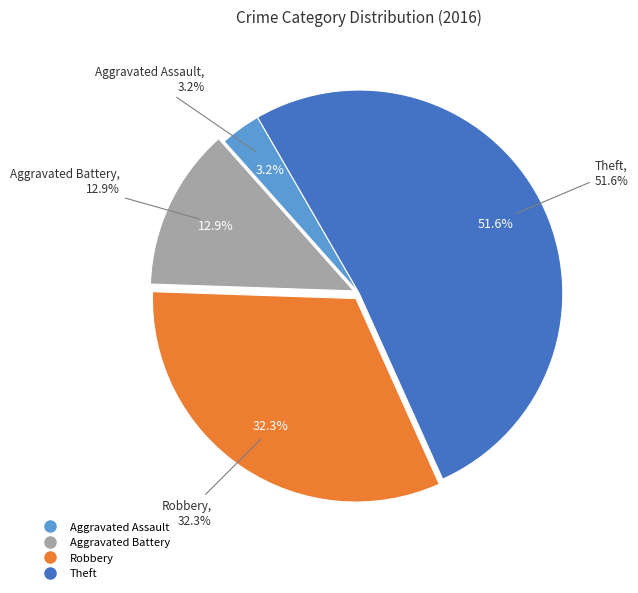

How many segments does this pie chart have?

4